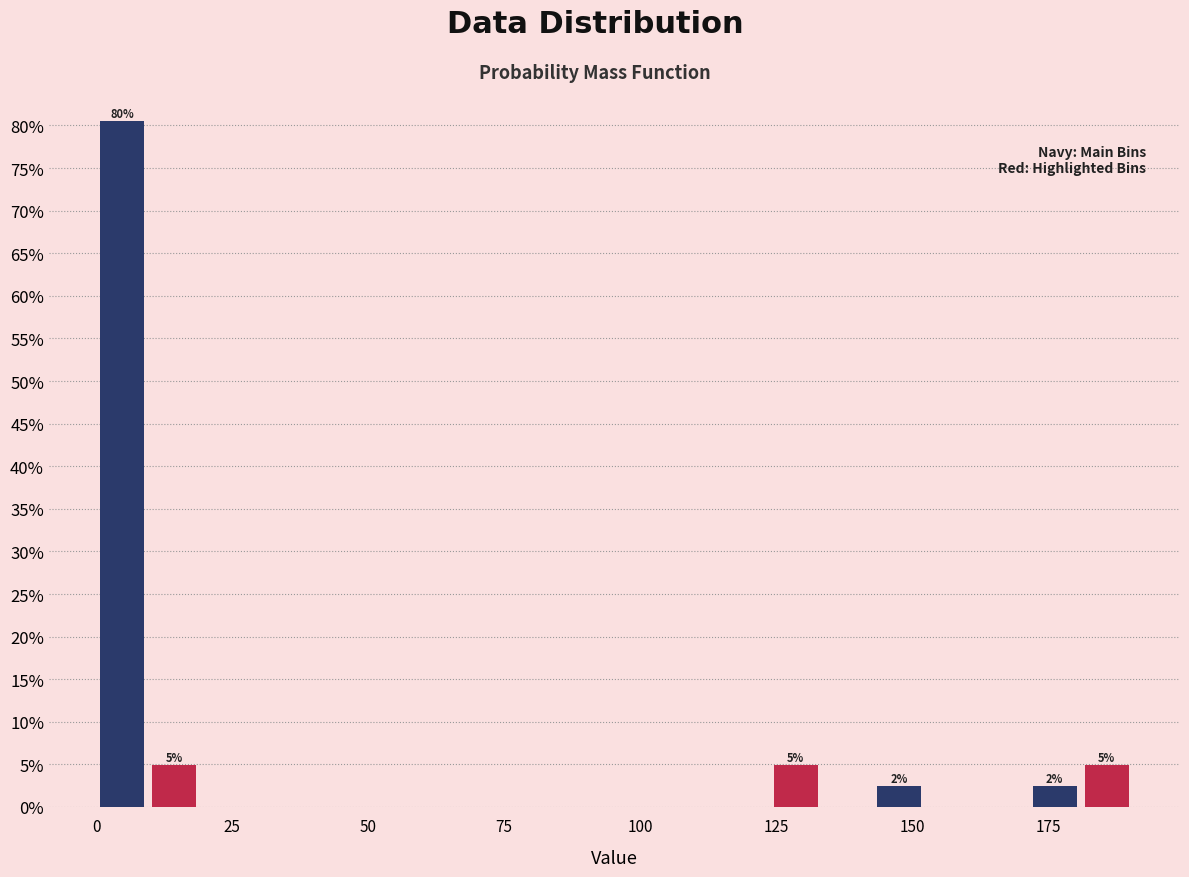

Read against the x-axis, roughly where is the centre of the tallest bar?

5